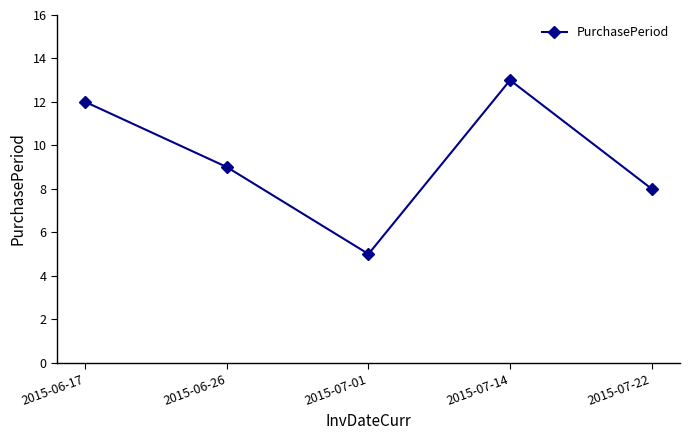

Is it true that the value at 2015-07-22 is 3?

False